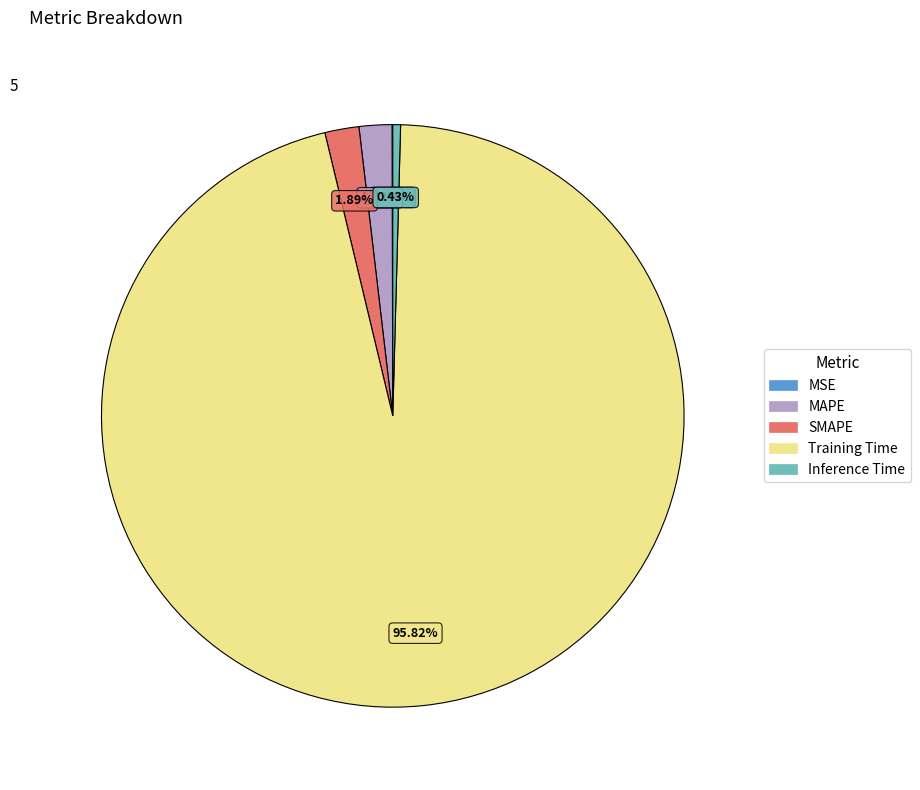

Which slice is the largest?

Training Time